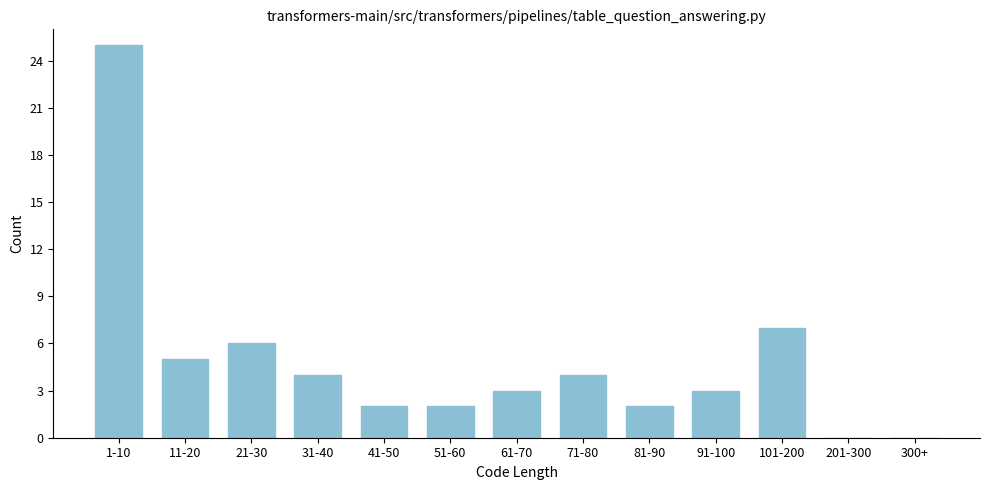

Reading left to right, what are all the values shown in this chart?

1-10=25	11-20=5	21-30=6	31-40=4	41-50=2	51-60=2	61-70=3	71-80=4	81-90=2	91-100=3	101-200=7	201-300=0	300+=0